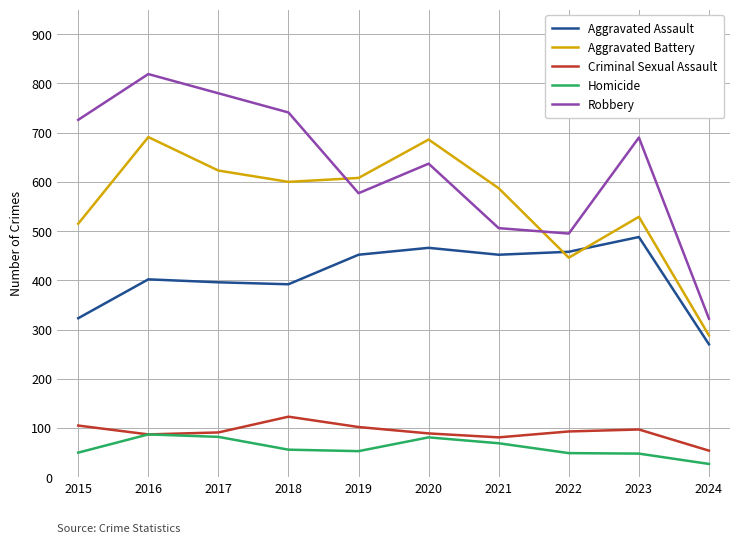

Is it true that Robbery equals 322 at 2024?

True